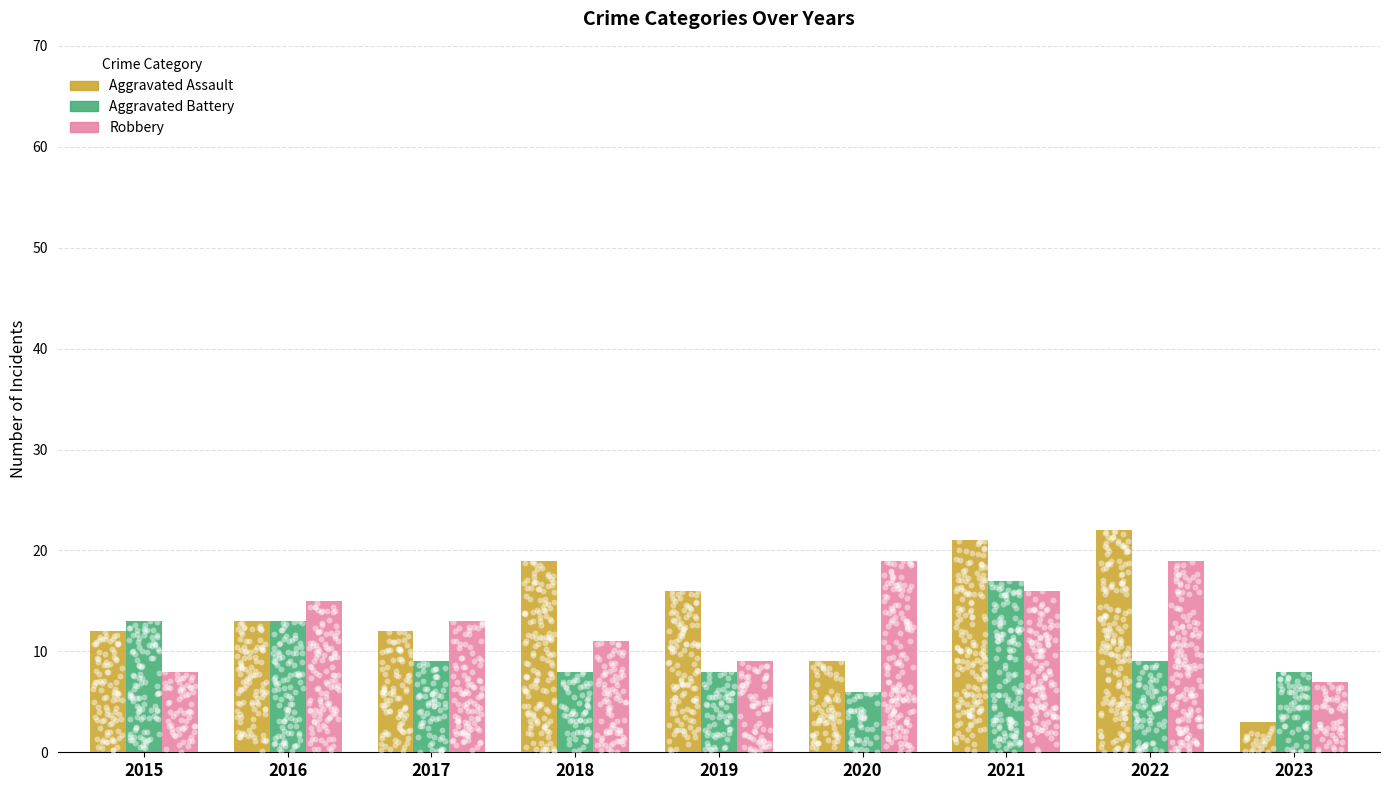

Which series has the widest spread of Y values?

Aggravated Assault